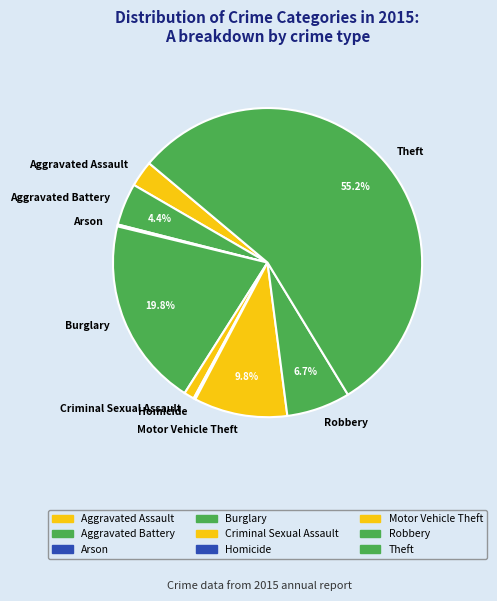

Which slice is the largest?

Theft